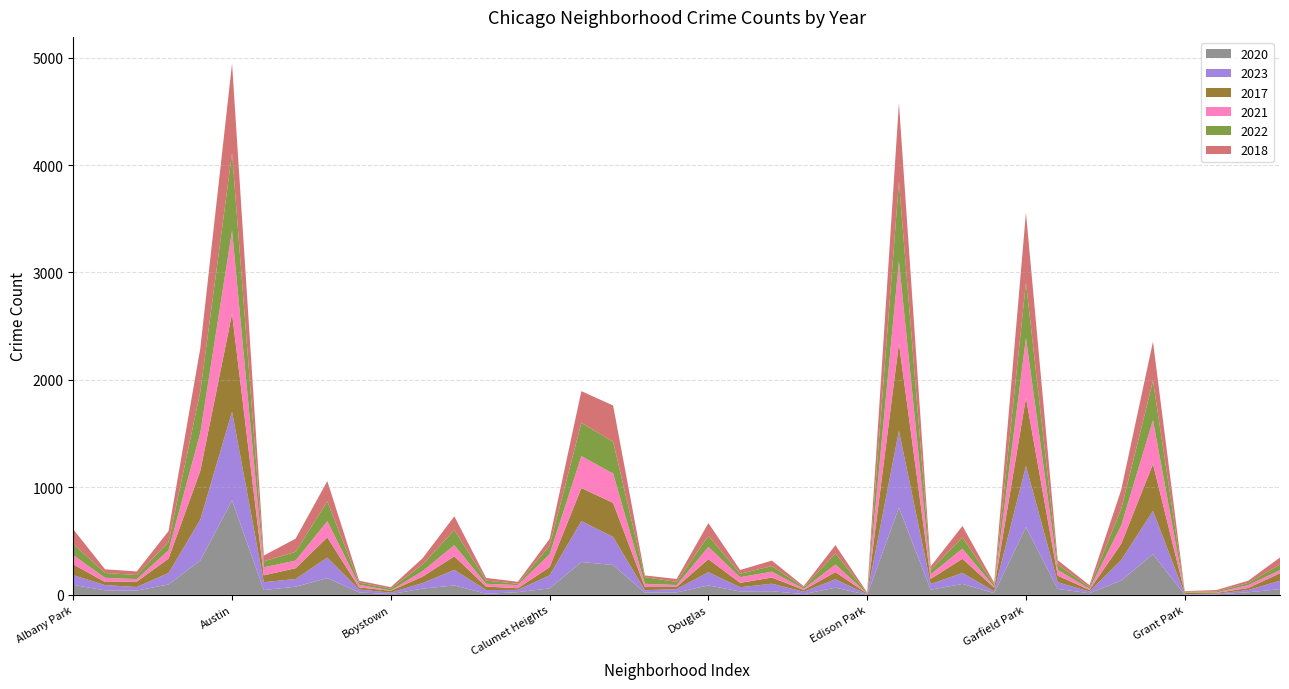

Reading left to right, extract all data points from this chart.

2020: 93	42	40	97	320	879	45	76	156	23	7	58	88	10	25	60	306	278	20	23	88	32	34	7	67	1	812	48	102	16	631	55	15	134	379	2	5	24	53
2023: 90	49	33	106	380	825	73	72	191	27	14	52	144	35	21	122	380	261	23	31	123	39	70	22	78	4	714	53	102	17	569	62	16	190	402	5	6	21	79
2017: 101	29	50	134	454	913	64	100	188	19	17	60	127	32	16	76	308	317	30	20	121	41	57	17	67	7	814	48	132	34	634	62	15	151	437	13	7	19	69
2021: 86	39	24	78	354	774	75	71	151	25	3	52	103	26	29	121	297	273	30	18	114	53	55	11	71	1	768	43	94	10	557	54	11	171	408	3	4	27	29
2022: 104	45	38	77	383	719	55	82	184	21	17	61	142	30	12	79	310	296	62	29	103	32	52	13	102	5	738	39	107	17	515	50	15	154	366	7	10	20	52
2018: 136	34	33	102	404	835	54	122	189	17	14	58	127	25	19	63	295	337	16	27	119	35	51	11	78	4	732	34	104	19	652	40	18	178	364	5	13	21	66